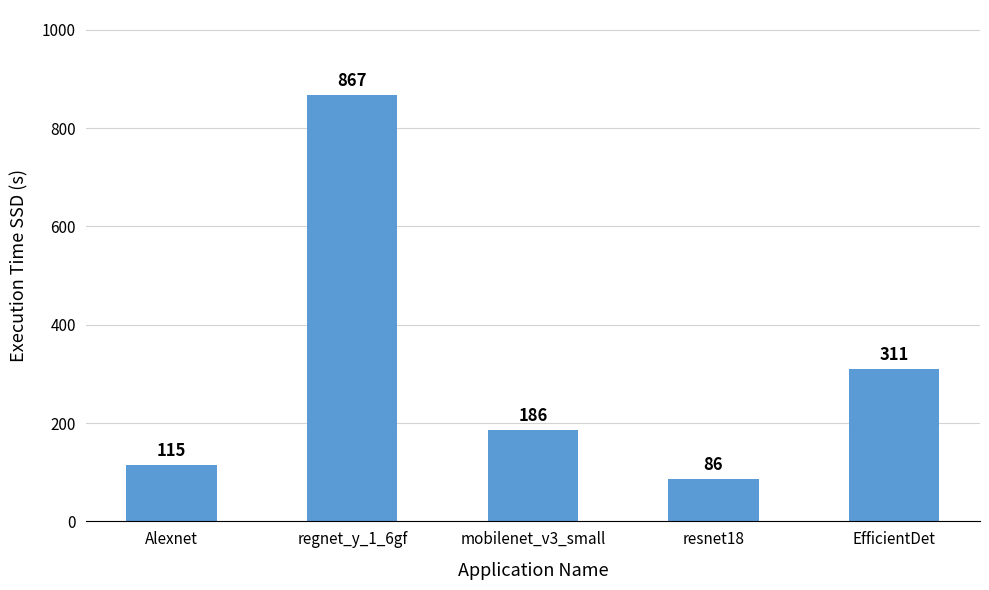

Where does the data first go above 186?

regnet_y_1_6gf